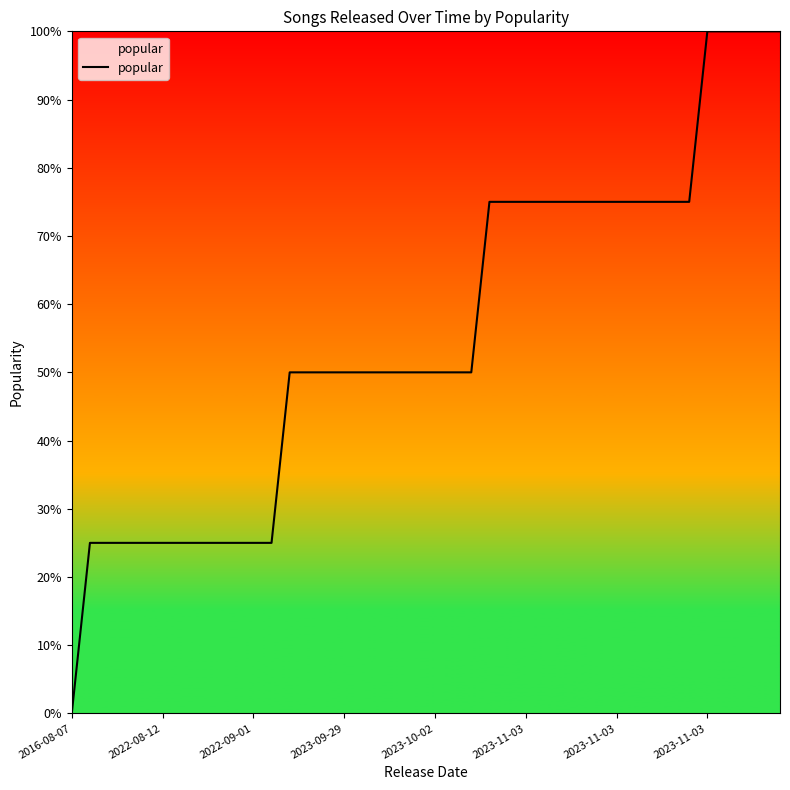

Is this an area chart (filled region under the line)?

Yes